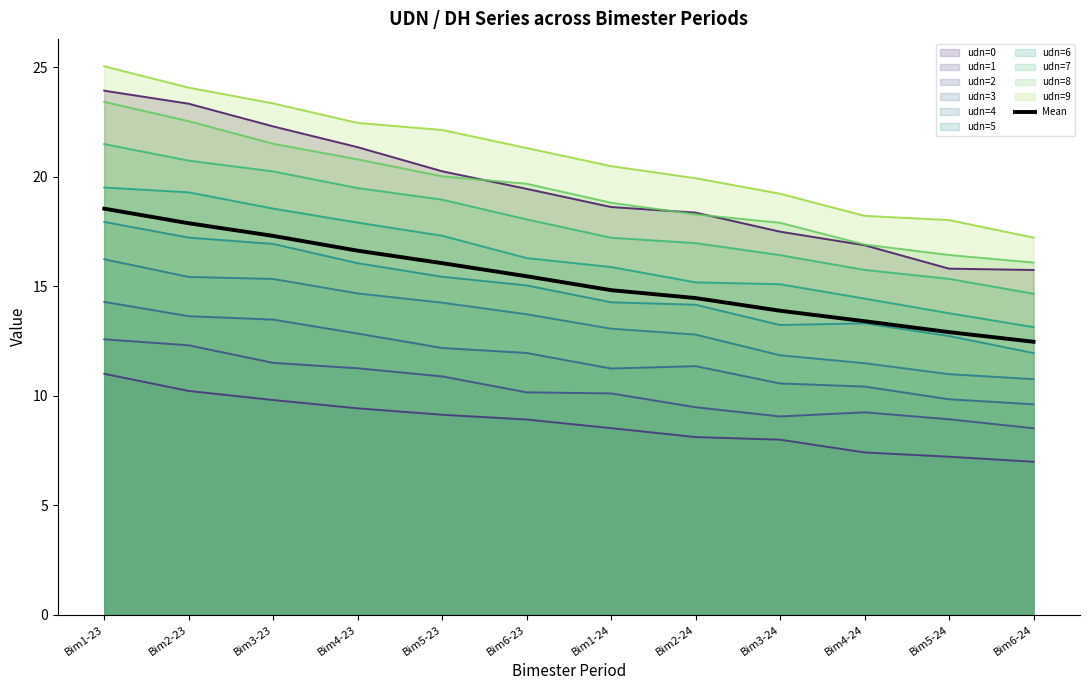

List the labels in order of value, largest first.

Bim1-23, Bim2-23, Bim3-23, Bim4-23, Bim5-23, Bim6-23, Bim1-24, Bim2-24, Bim3-24, Bim4-24, Bim5-24, Bim6-24